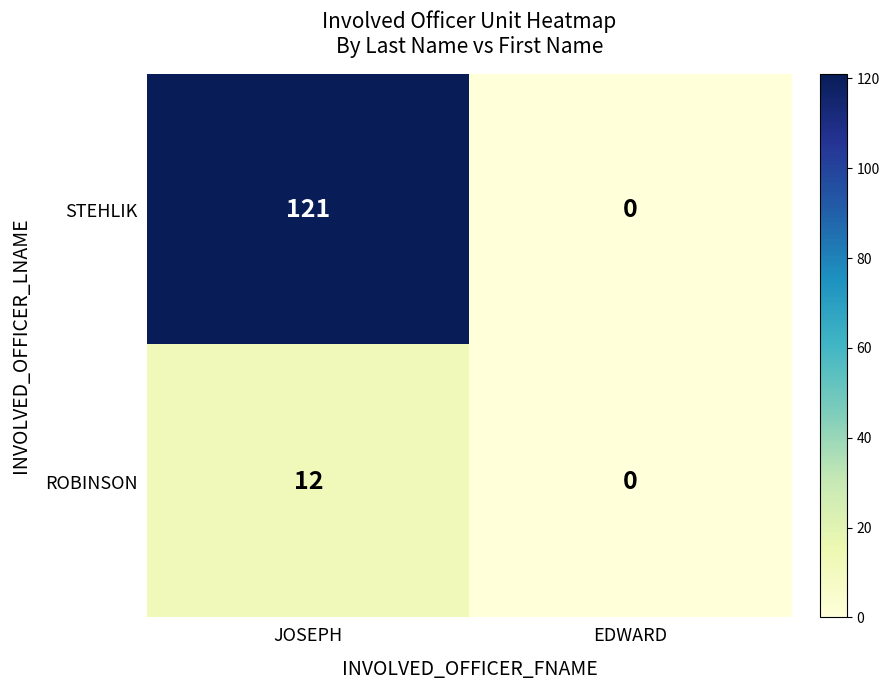

What value does the ROBINSON series have at JOSEPH, to the nearest 10?

10